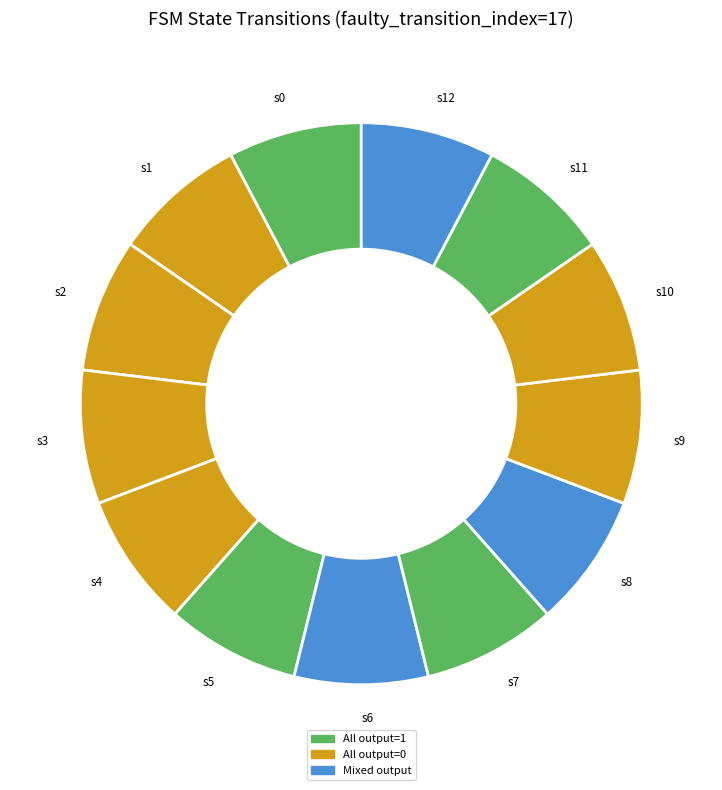

What is the ratio of the value at s5 to the value at s10?

1.0